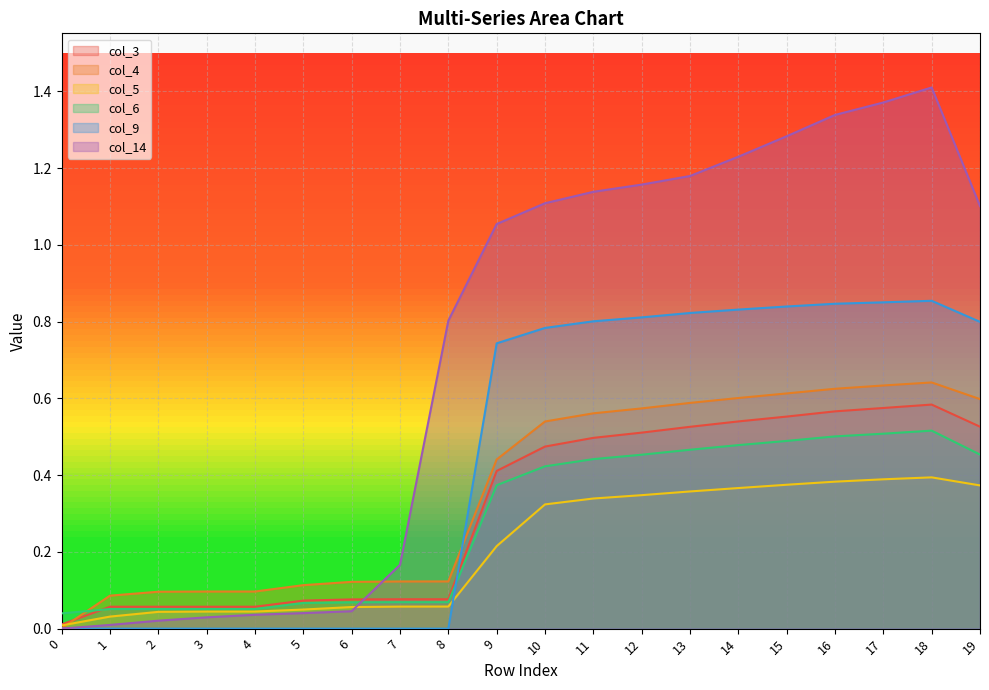

What is the total value across all series at 8?

1.1